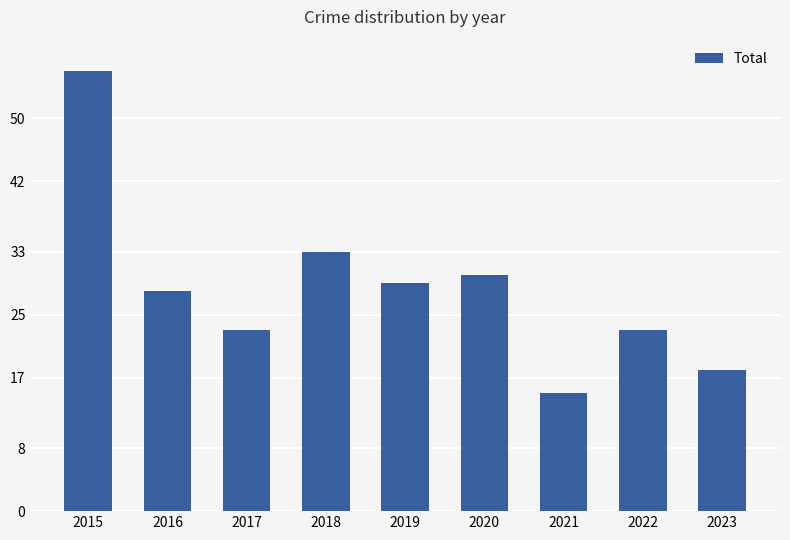

What is the sum of all values?

255